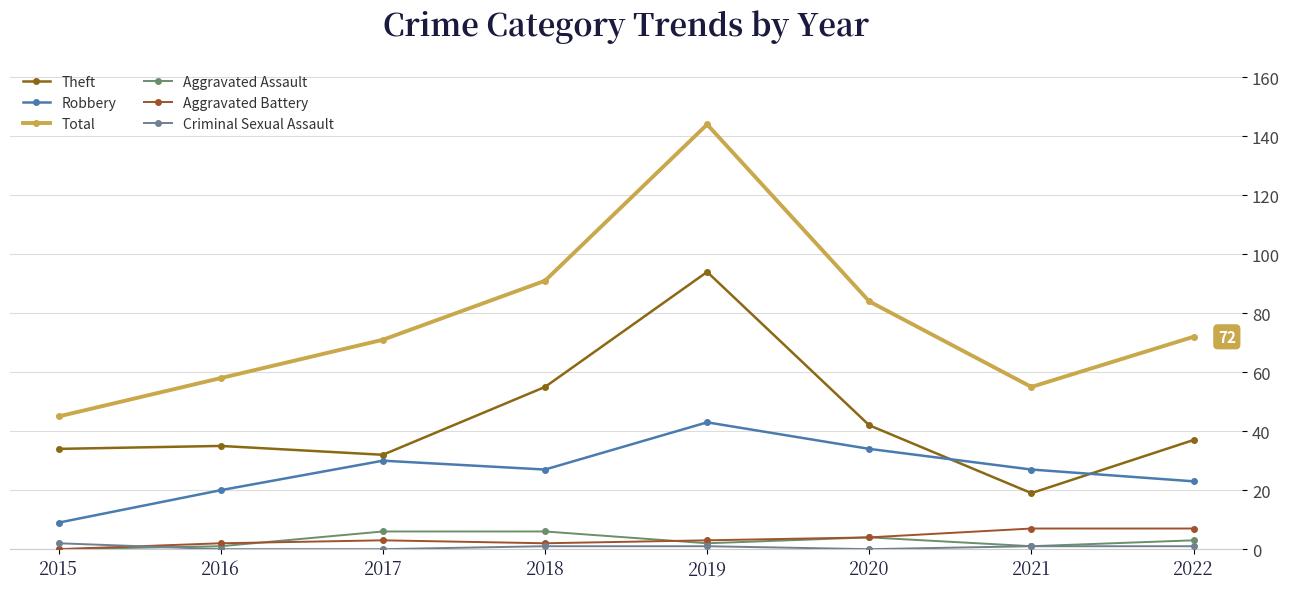

Is it true that Aggravated Battery equals 1 at 2018?

False